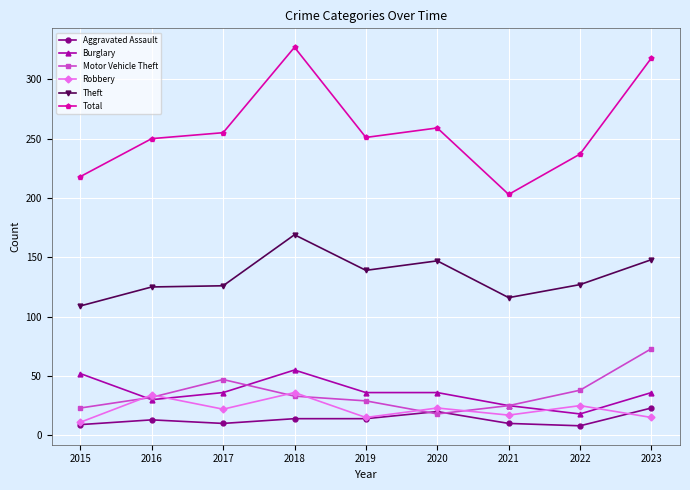

Read the Theft value at 2019.

139